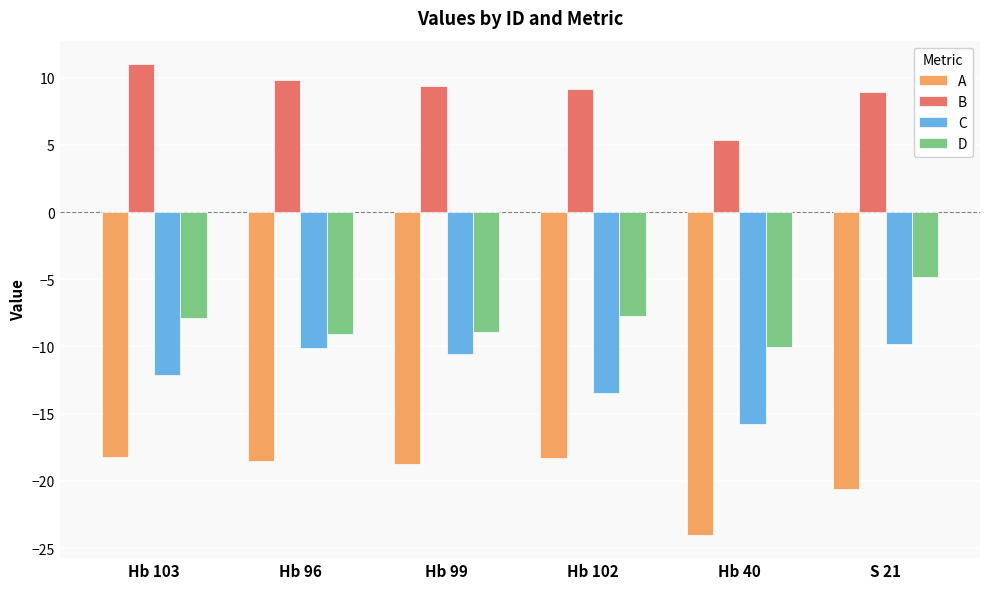

Between Hb 103 and Hb 40, which series saw the biggest shift?

A